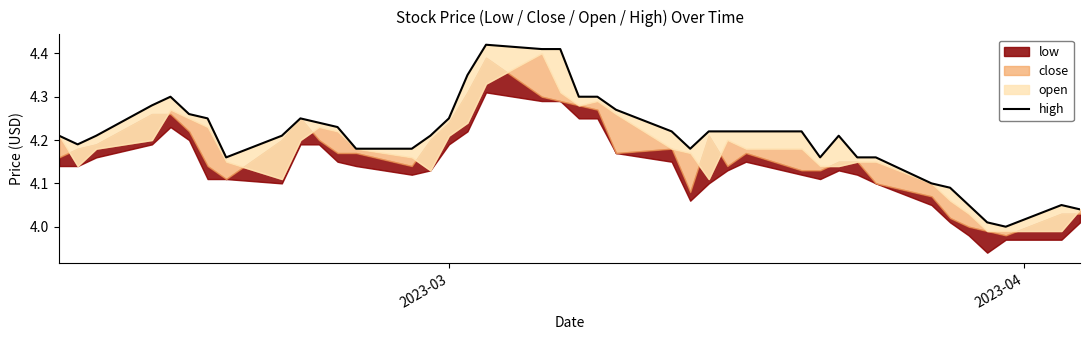

How many points are higher than both their immediate neighbors (excluding endpoints)?

5